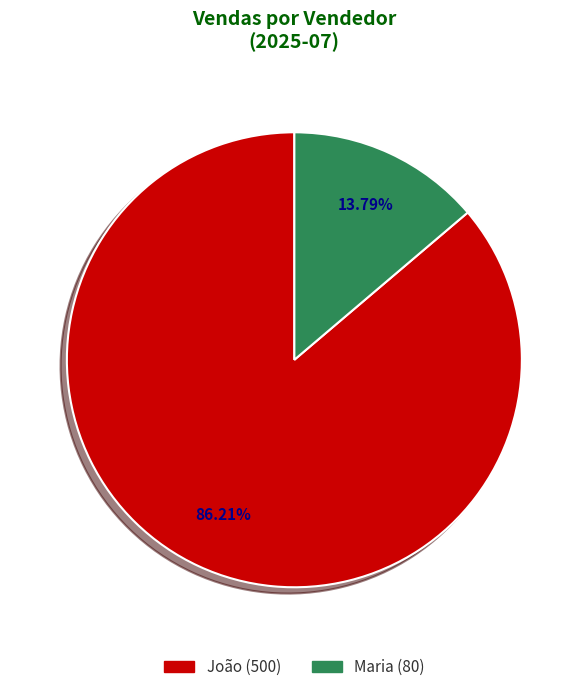

True or false: Maria accounts for 14% of the total.

True